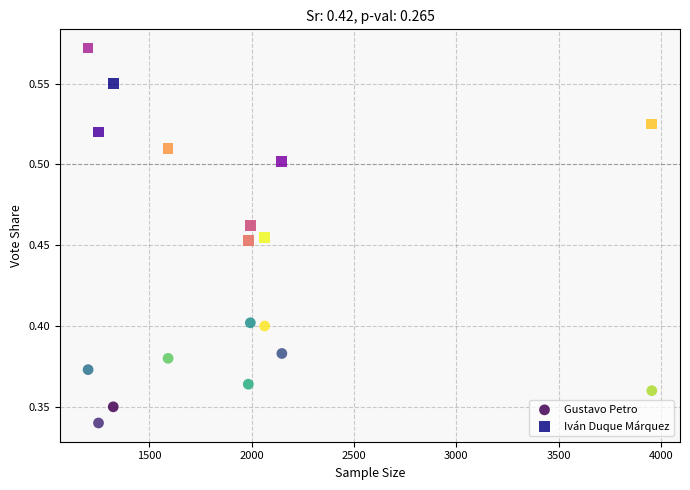

Which series has the largest Y range (max minus min)?

Iván Duque Márquez